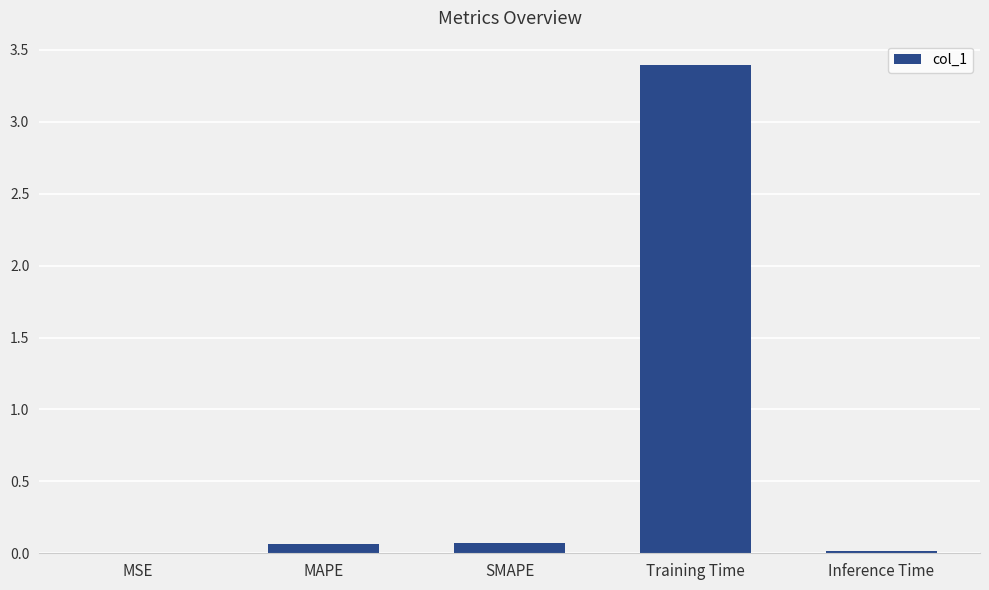

Does the chart contain stacked bars?

No